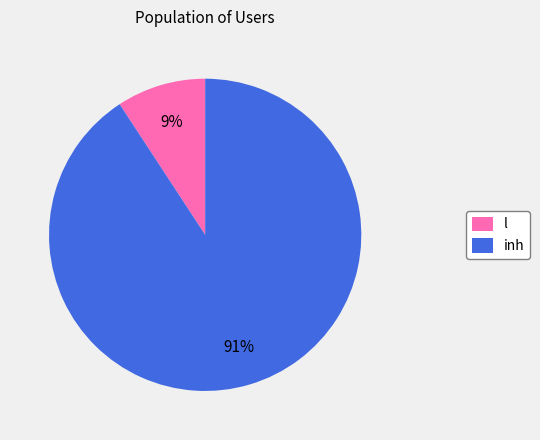

How many segments does this pie chart have?

2